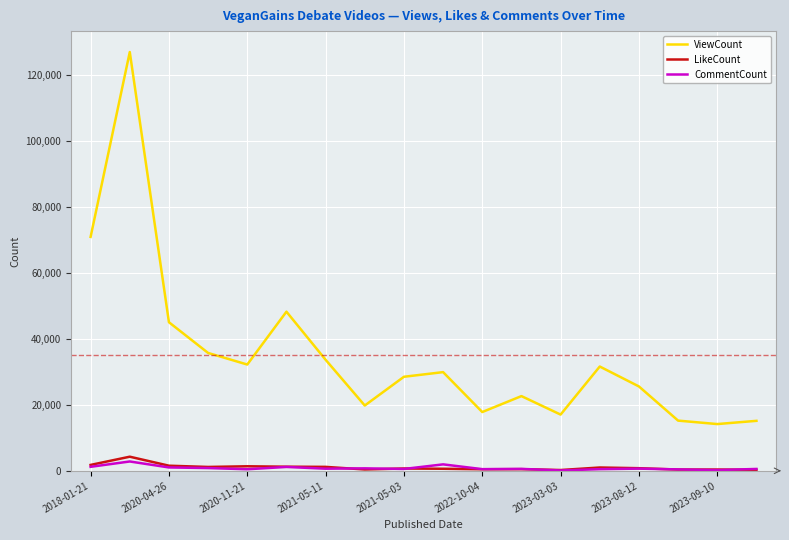

True or false: ViewCount and LikeCount intersect in this chart.

False